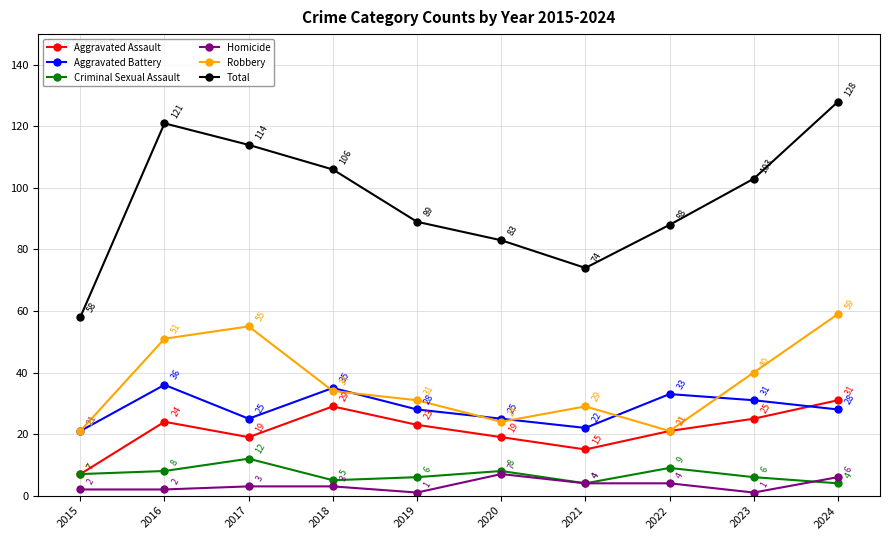

What is the average value of the Homicide series?

3